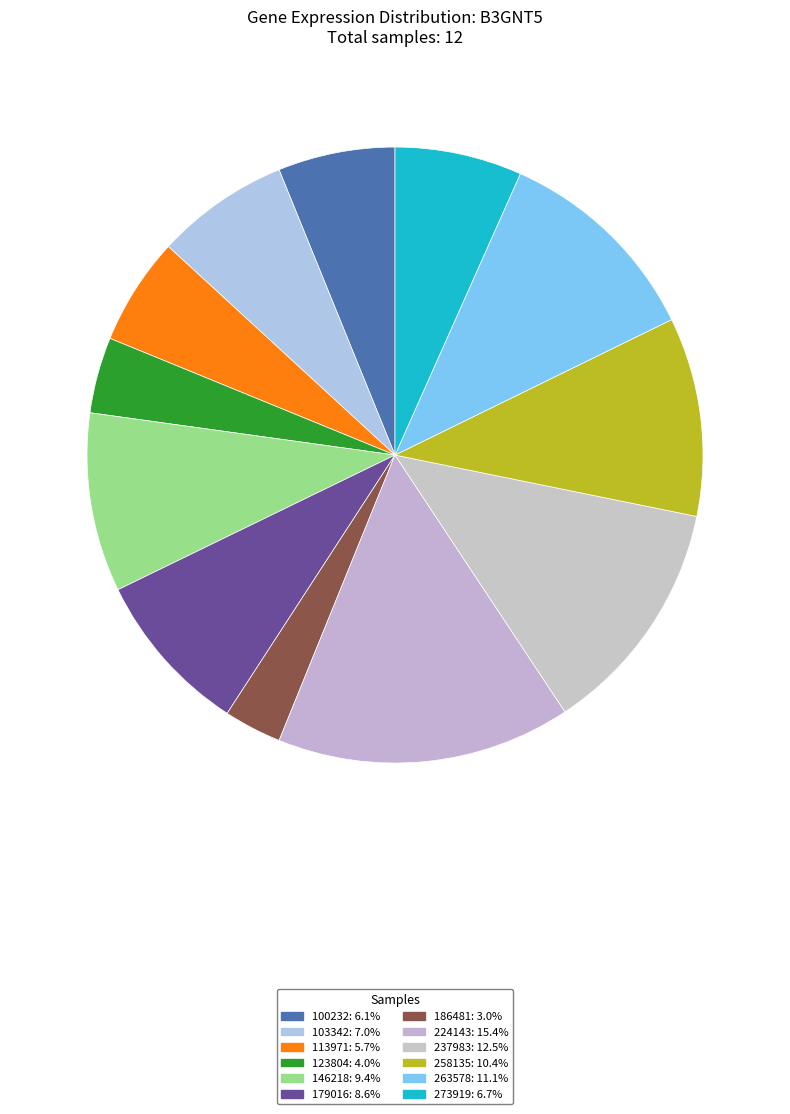

Is there a majority slice in this chart?

No